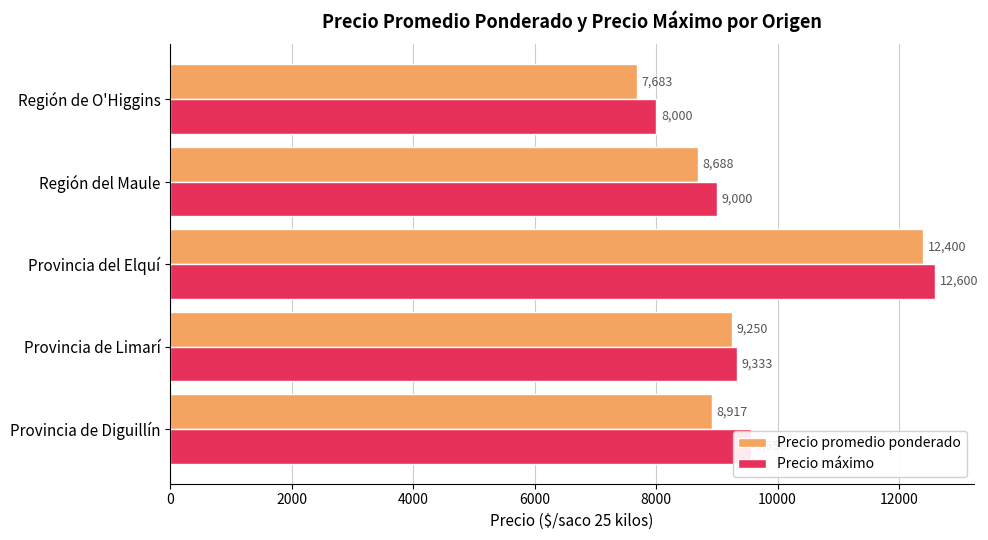

True or false: Precio máximo has a value of 20939 at Provincia del Elquí.

False